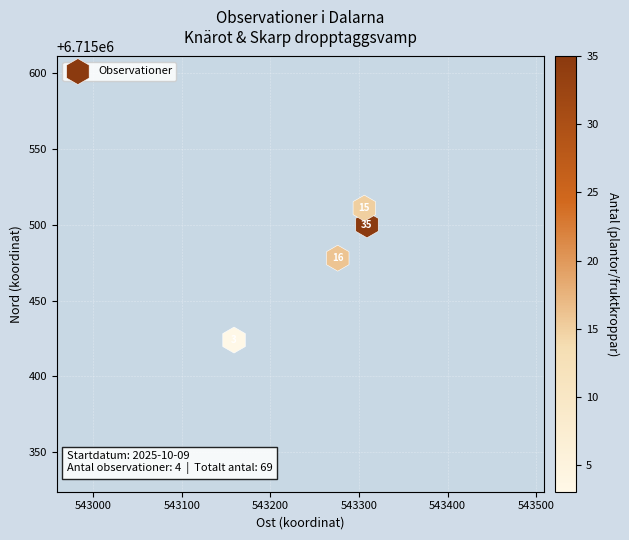

What Y value in the scatter plot is closest to 6715467?

6715478